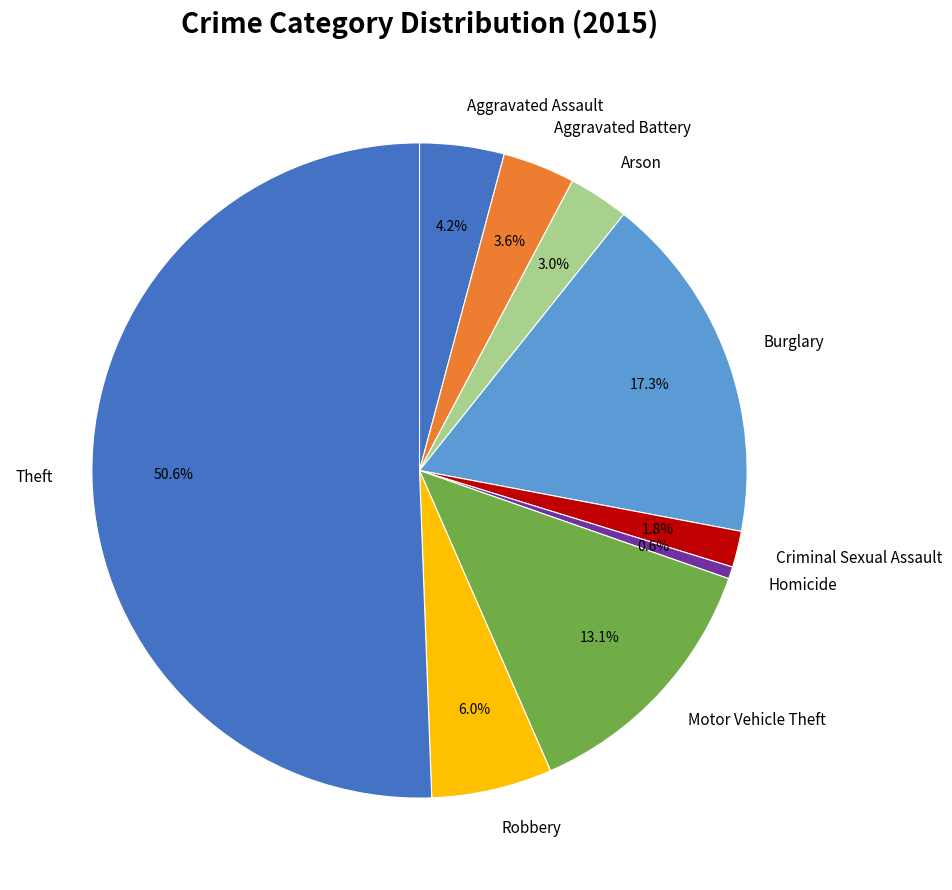

Which category has the biggest portion of the pie?

Theft